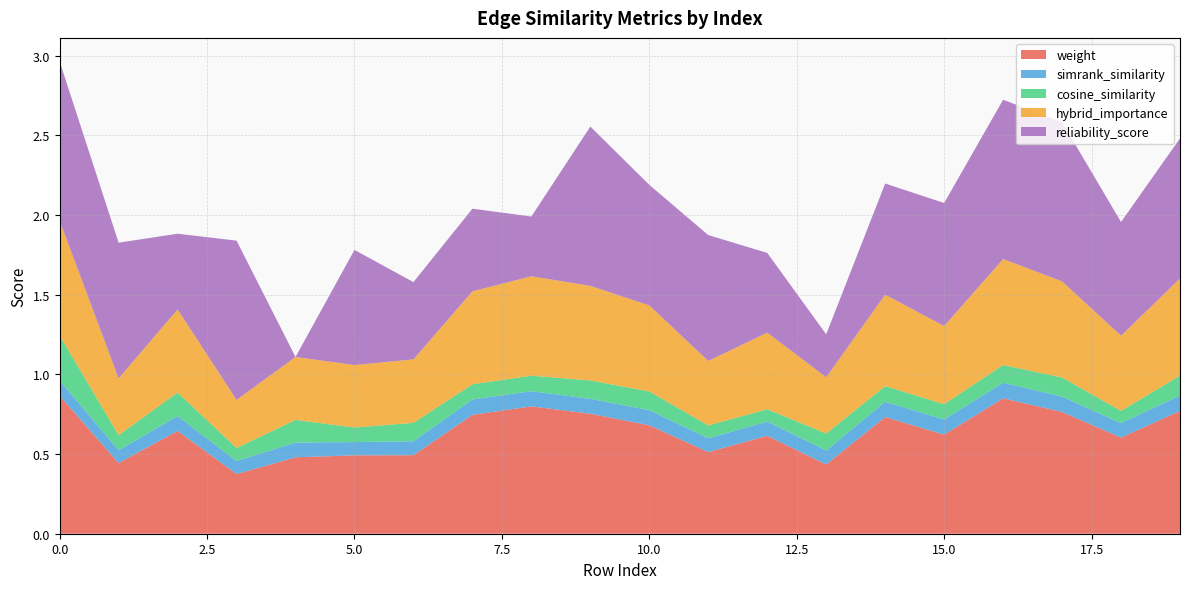

Reading right to left, what are all the values shown in this chart?

weight: 0.8	0.6	0.8	0.9	0.6	0.7	0.4	0.6	0.5	0.7	0.8	0.8	0.7	0.5	0.5	0.5	0.4	0.6	0.4	0.9
simrank_similarity: 0.1	0.1	0.1	0.1	0.1	0.1	0.1	0.1	0.1	0.1	0.1	0.1	0.1	0.1	0.1	0.1	0.1	0.1	0.1	0.1
cosine_similarity: 0.1	0.1	0.1	0.1	0.1	0.1	0.1	0.1	0.1	0.1	0.1	0.1	0.1	0.1	0.1	0.1	0.1	0.1	0.1	0.3
hybrid_importance: 0.6	0.5	0.6	0.7	0.5	0.6	0.4	0.5	0.4	0.5	0.6	0.6	0.6	0.4	0.4	0.4	0.3	0.5	0.4	0.7
reliability_score: 0.9	0.7	1.0	1.0	0.8	0.7	0.3	0.5	0.8	0.8	1.0	0.4	0.5	0.5	0.7	0.0	1.0	0.5	0.9	1.0